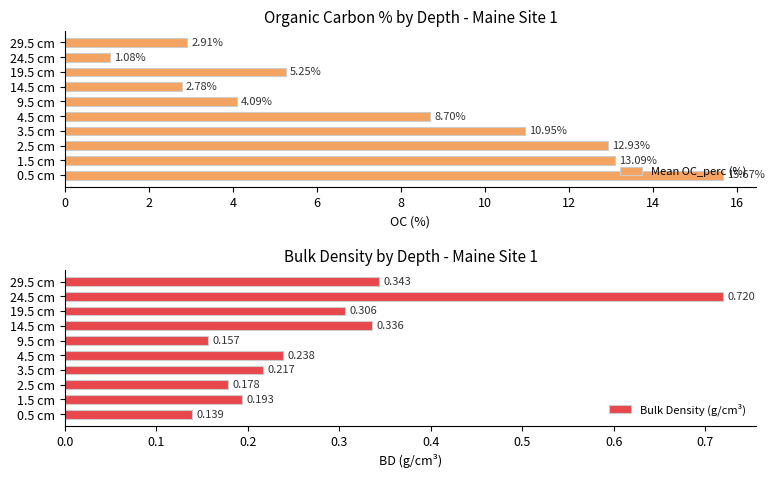

Does the chart contain stacked bars?

No